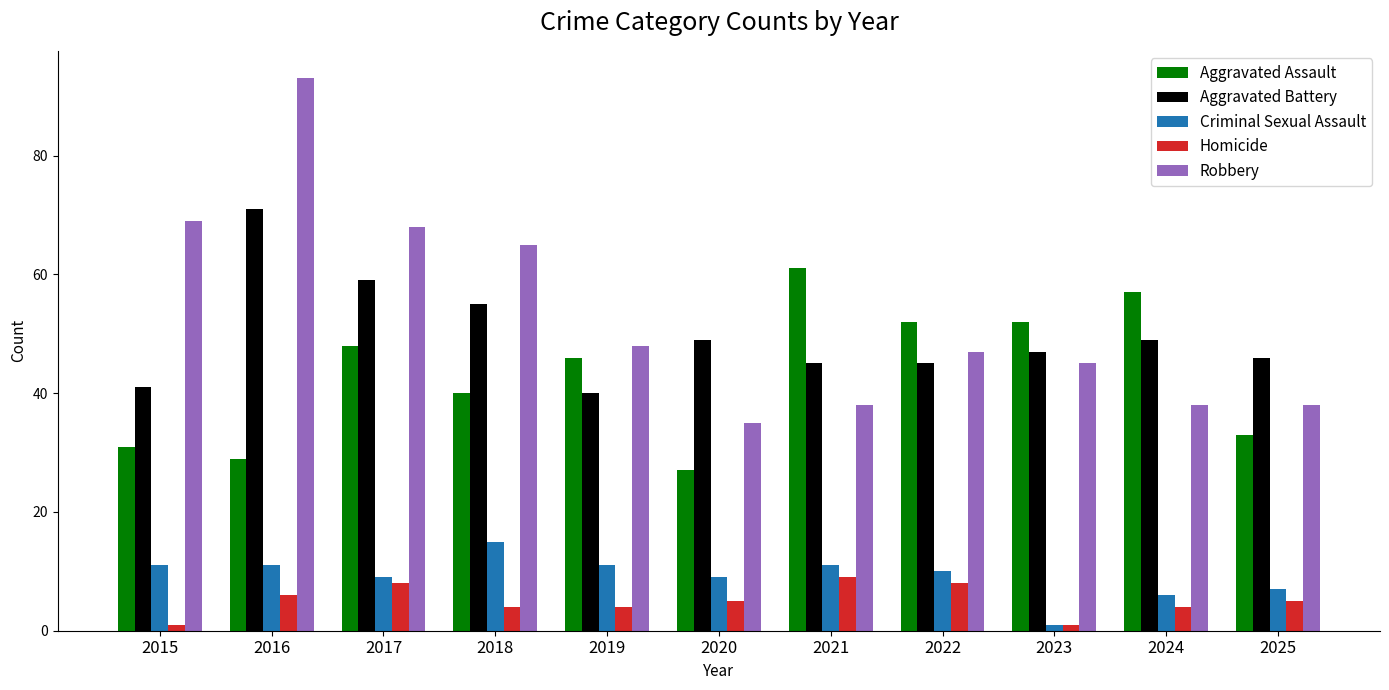

Rank the series by their maximum value, from highest to lowest.

Robbery, Aggravated Battery, Aggravated Assault, Criminal Sexual Assault, Homicide